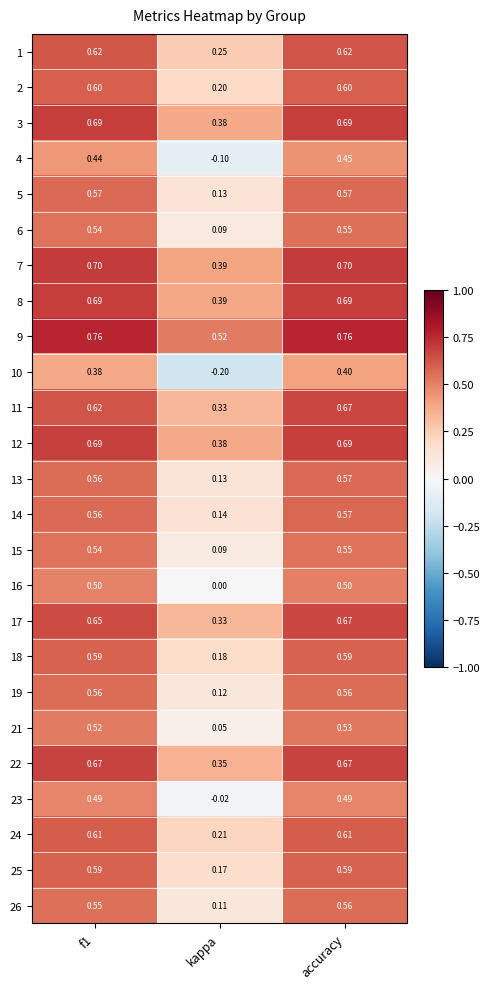

Is the value of 16 at accuracy greater than the value of 25 at kappa?

Yes